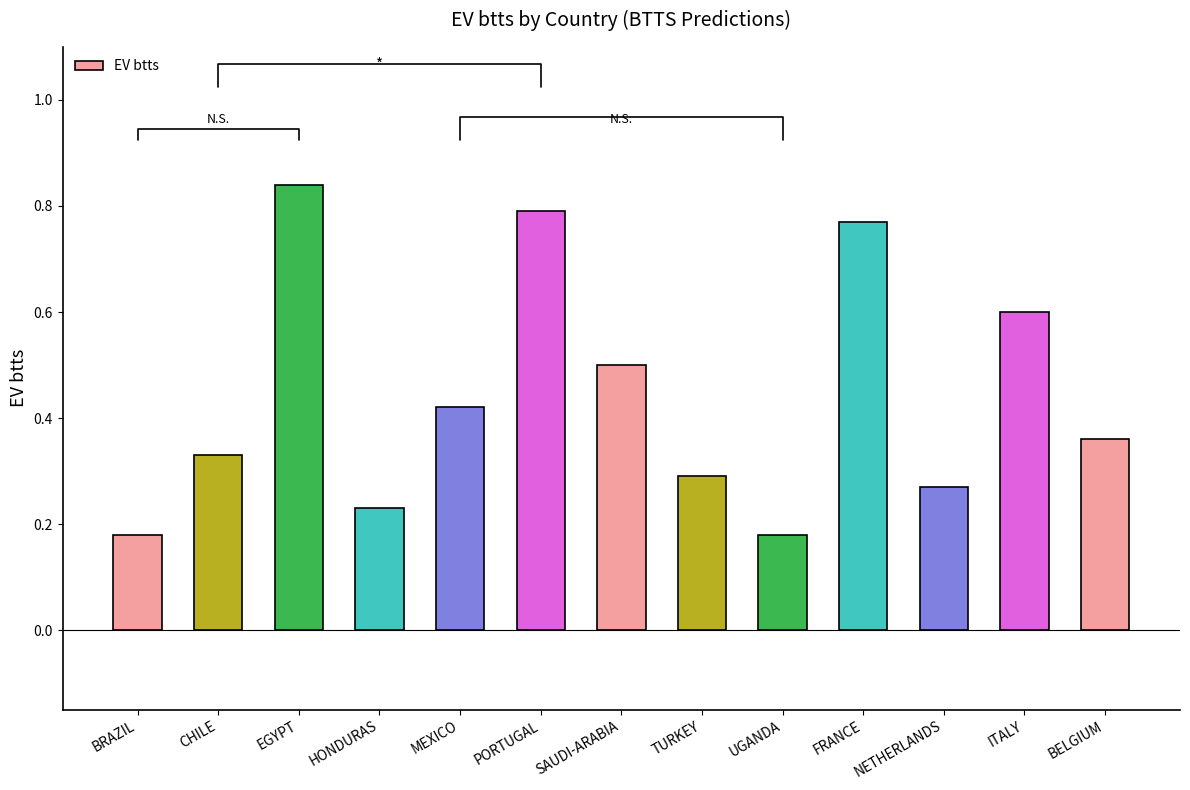

Which label corresponds to the largest value in the chart?

EGYPT